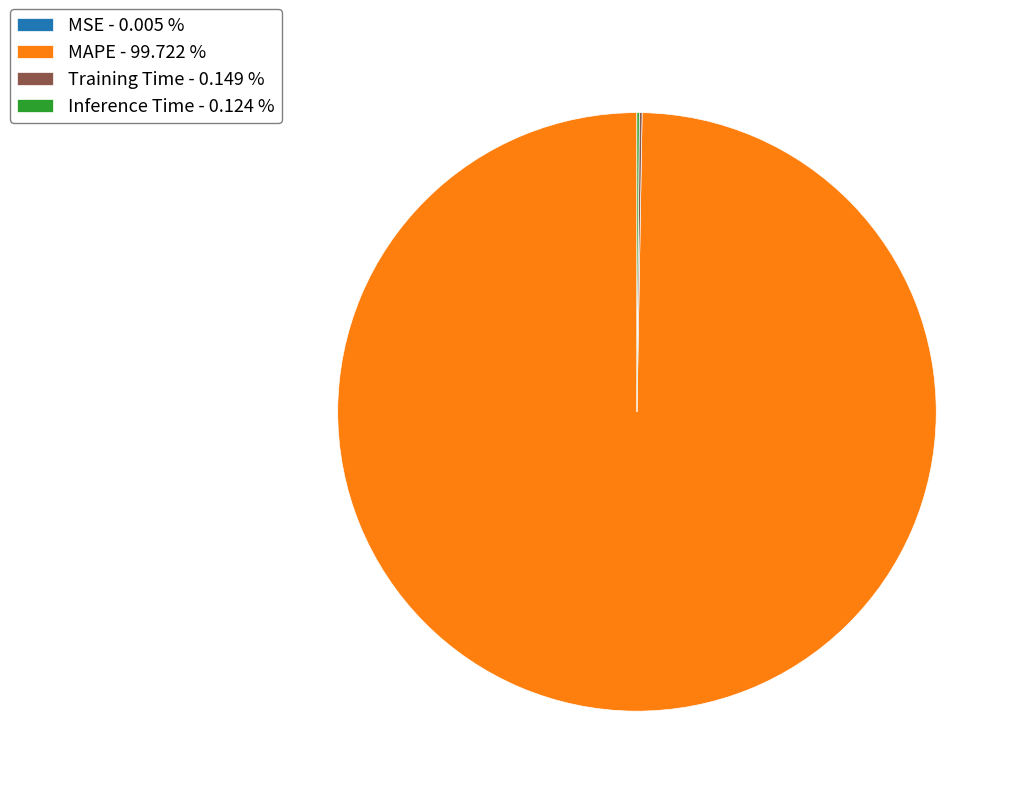

Does MAPE - 99.722 % account for over 50% of the chart?

Yes